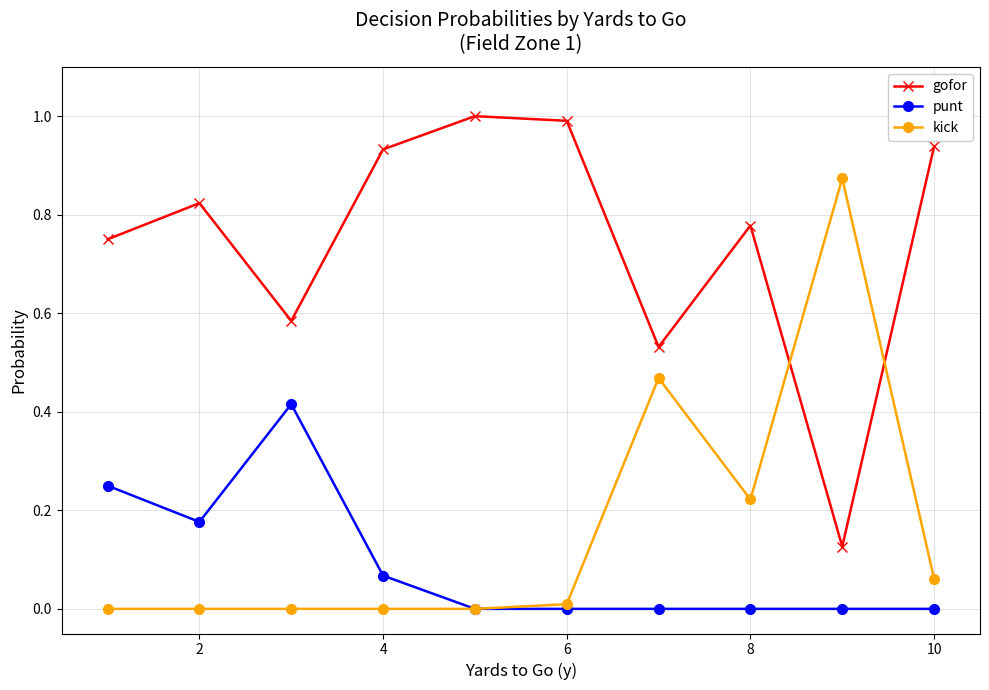

List the series in order of their peak value, highest first.

gofor, kick, punt